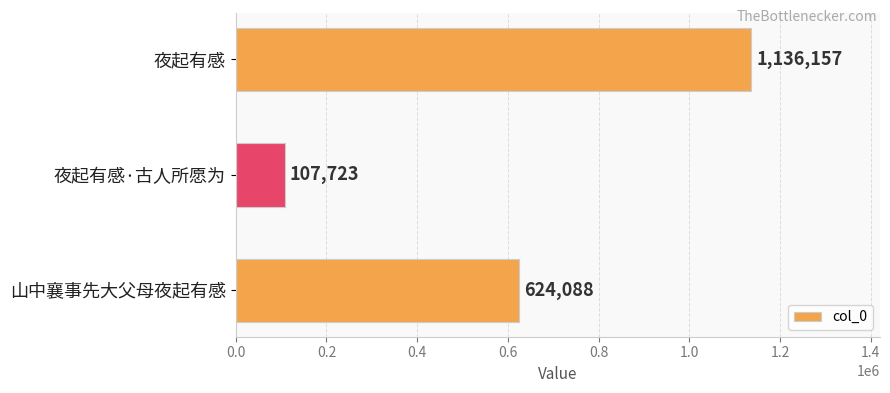

At which label is the value closest to 621940?

山中襄事先大父母夜起有感